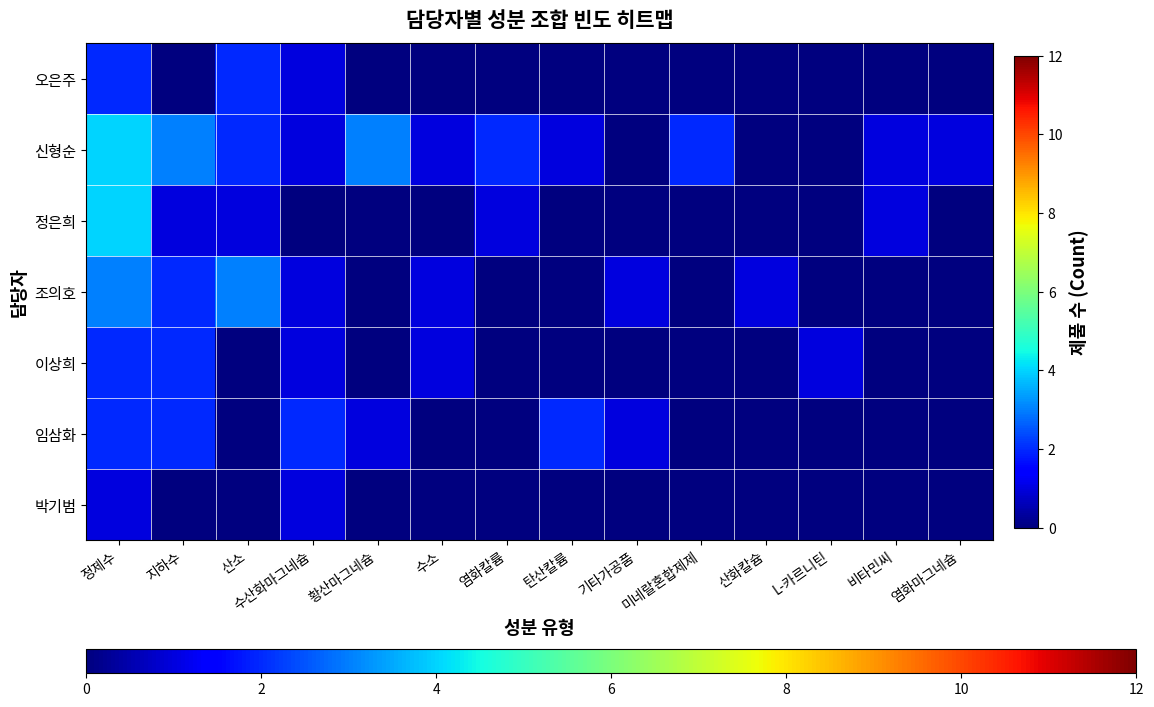

Reading right to left, what are all the values shown in this chart?

오은주: 염화마그네슘=0	비타민씨=0	L-카르니틴=0	산화칼슘=0	미네랄혼합제제=0	기타가공품=0	탄산칼륨=0	염화칼륨=0	수소=0	황산마그네슘=0	수산화마그네슘=1	산소=2	지하수=0	정제수=2
신형순: 염화마그네슘=1	비타민씨=1	L-카르니틴=0	산화칼슘=0	미네랄혼합제제=2	기타가공품=0	탄산칼륨=1	염화칼륨=2	수소=1	황산마그네슘=3	수산화마그네슘=1	산소=2	지하수=3	정제수=4
정은희: 염화마그네슘=0	비타민씨=1	L-카르니틴=0	산화칼슘=0	미네랄혼합제제=0	기타가공품=0	탄산칼륨=0	염화칼륨=1	수소=0	황산마그네슘=0	수산화마그네슘=0	산소=1	지하수=1	정제수=4
조의호: 염화마그네슘=0	비타민씨=0	L-카르니틴=0	산화칼슘=1	미네랄혼합제제=0	기타가공품=1	탄산칼륨=0	염화칼륨=0	수소=1	황산마그네슘=0	수산화마그네슘=1	산소=3	지하수=2	정제수=3
이상희: 염화마그네슘=0	비타민씨=0	L-카르니틴=1	산화칼슘=0	미네랄혼합제제=0	기타가공품=0	탄산칼륨=0	염화칼륨=0	수소=1	황산마그네슘=0	수산화마그네슘=1	산소=0	지하수=2	정제수=2
임삼화: 염화마그네슘=0	비타민씨=0	L-카르니틴=0	산화칼슘=0	미네랄혼합제제=0	기타가공품=1	탄산칼륨=2	염화칼륨=0	수소=0	황산마그네슘=1	수산화마그네슘=2	산소=0	지하수=2	정제수=2
박기범: 염화마그네슘=0	비타민씨=0	L-카르니틴=0	산화칼슘=0	미네랄혼합제제=0	기타가공품=0	탄산칼륨=0	염화칼륨=0	수소=0	황산마그네슘=0	수산화마그네슘=1	산소=0	지하수=0	정제수=1